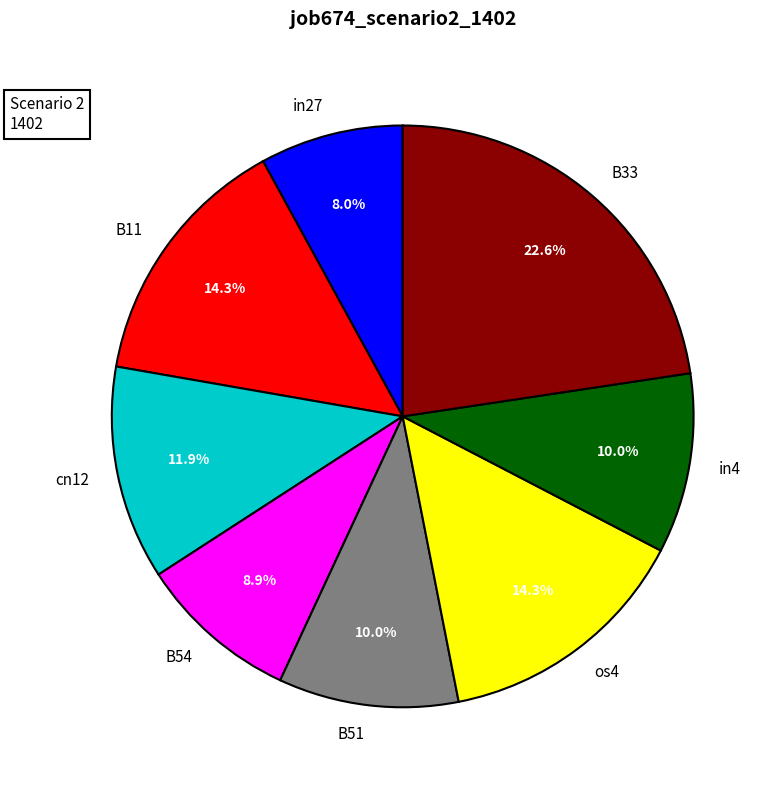

True or false: B33 accounts for 9% of the total.

False